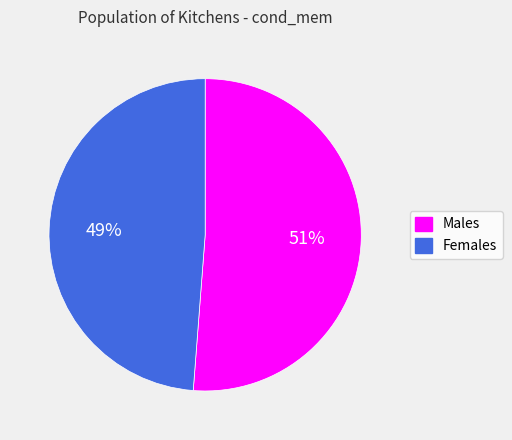

To the nearest percent, what is the average slice percentage?

50%